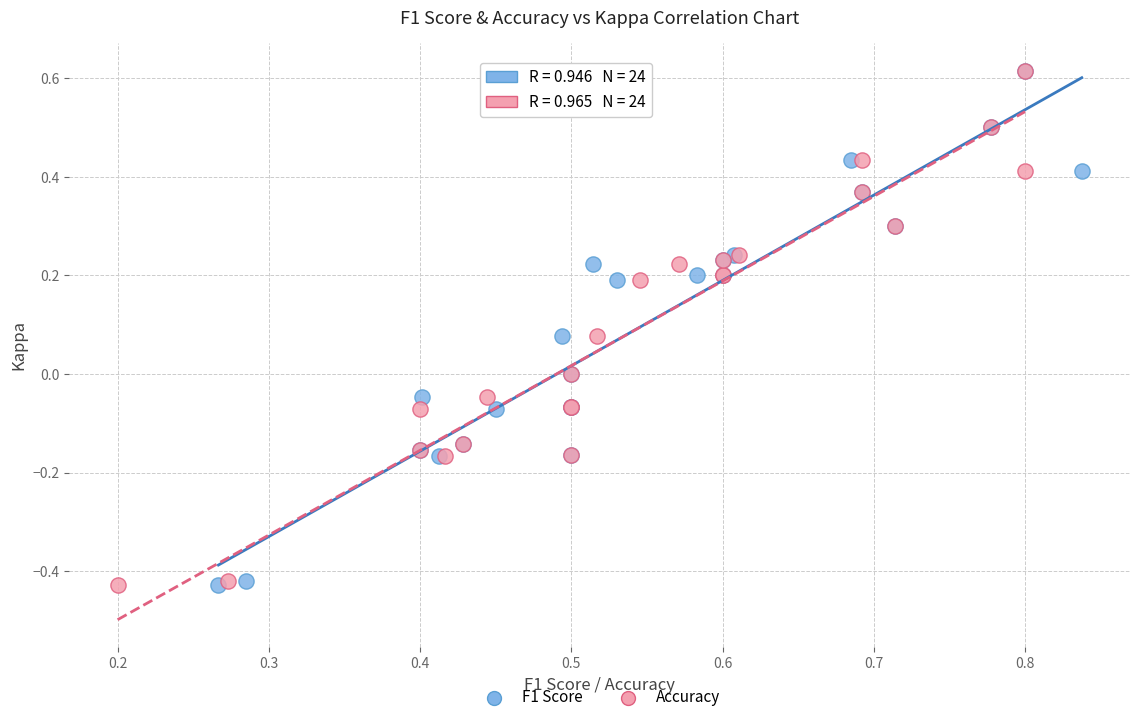

What are all the series names shown in the legend?

F1 Score, Accuracy